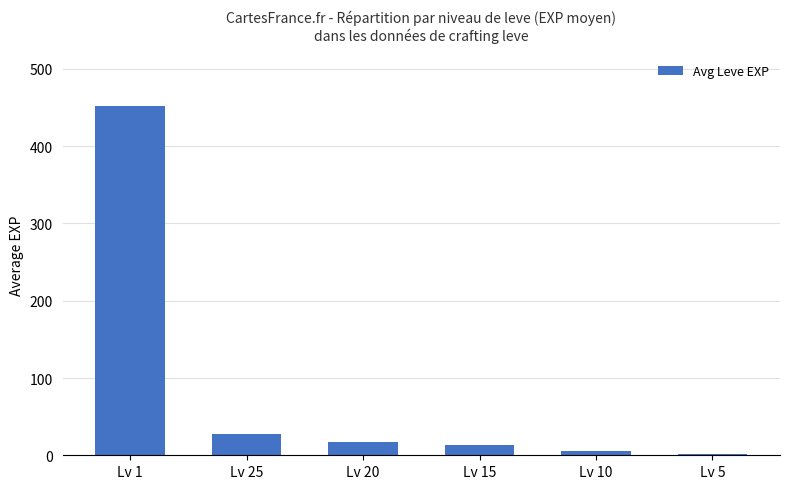

At which label is the value closest to 226?

Lv 25